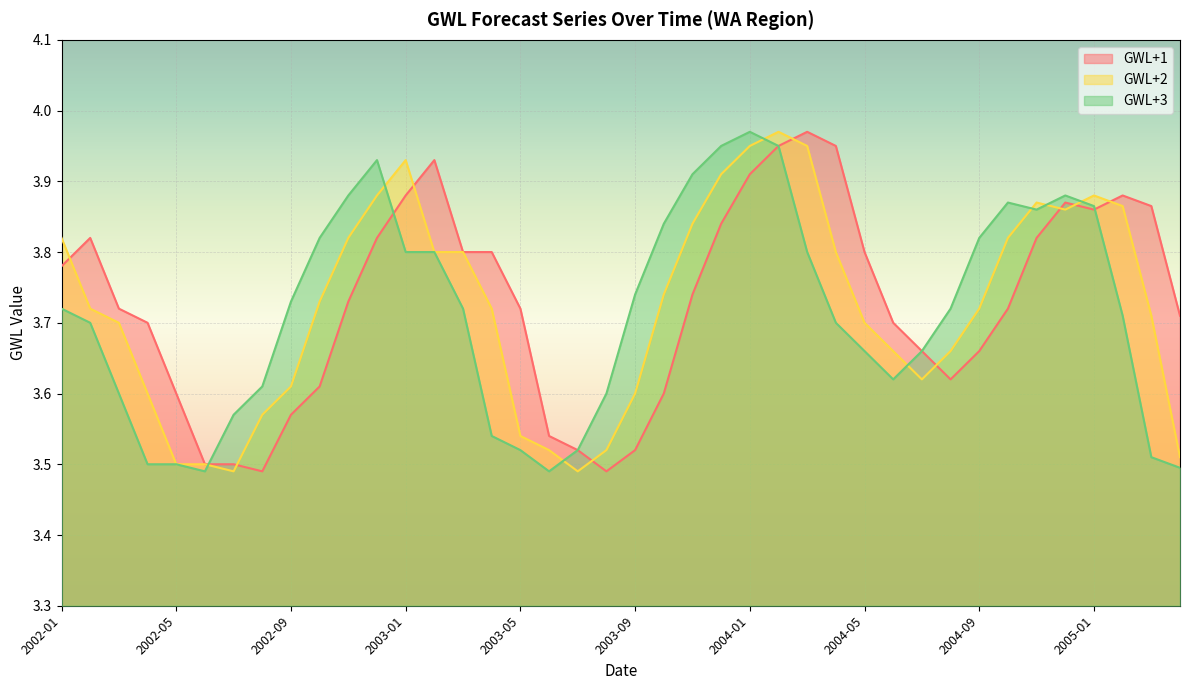

True or false: GWL+3 and GWL+2 intersect in this chart.

True